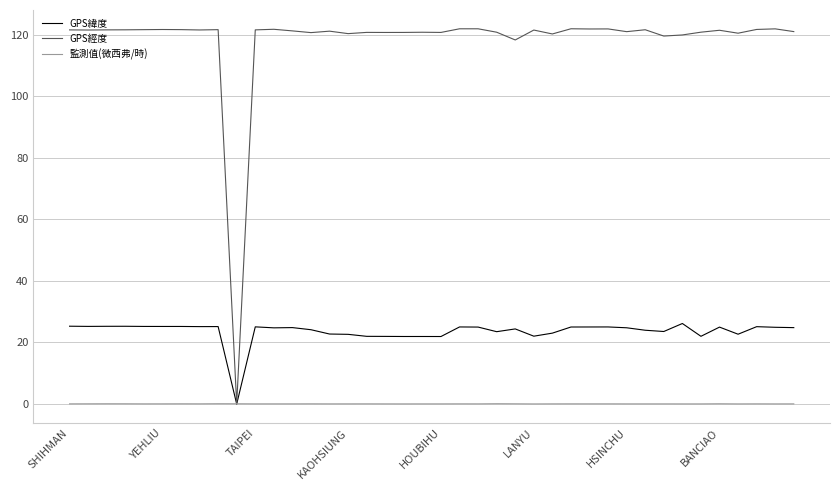

List the series in order of their peak value, highest first.

GPS經度, GPS緯度, 監測值(微西弗/時)